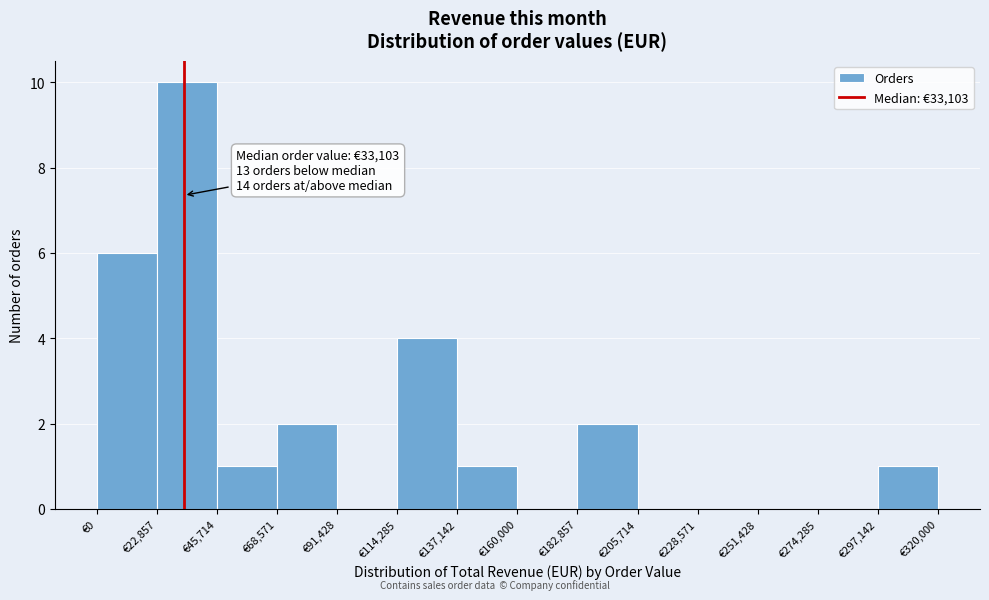

Which range on the x-axis has the tallest bar?

25000 to 45000